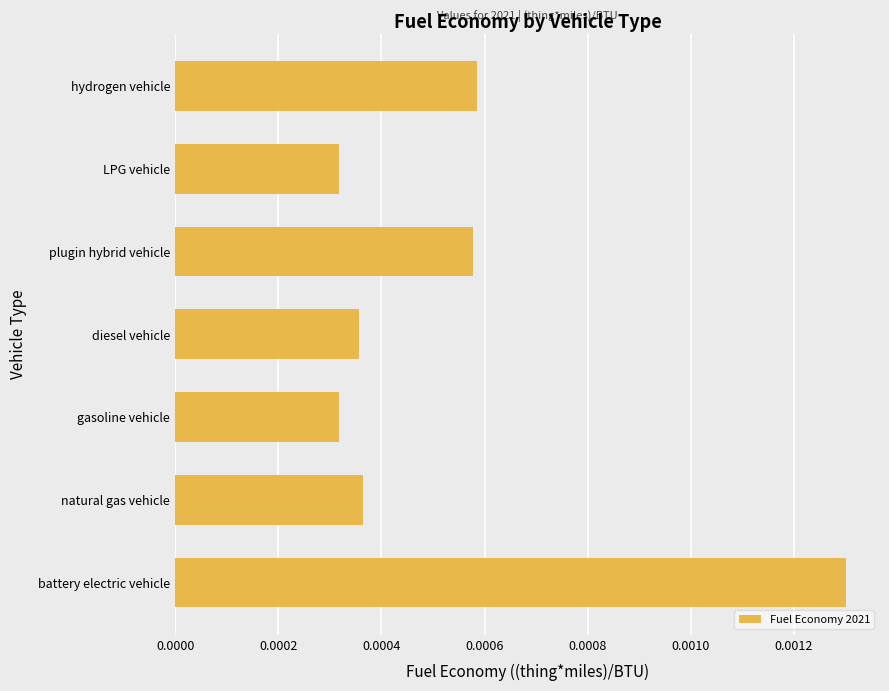

Count the values in the range 0 to 1.

7